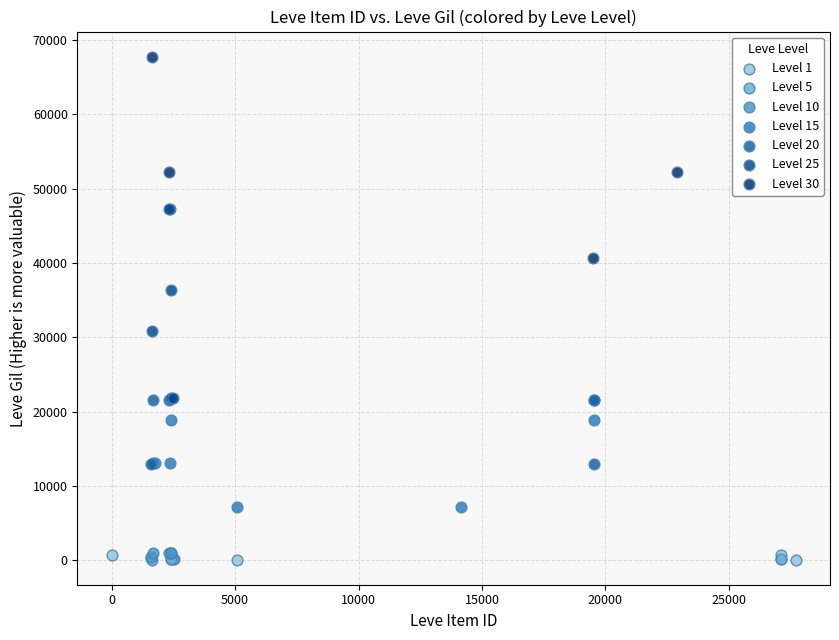

Which series has the largest Y range (max minus min)?

Level 30